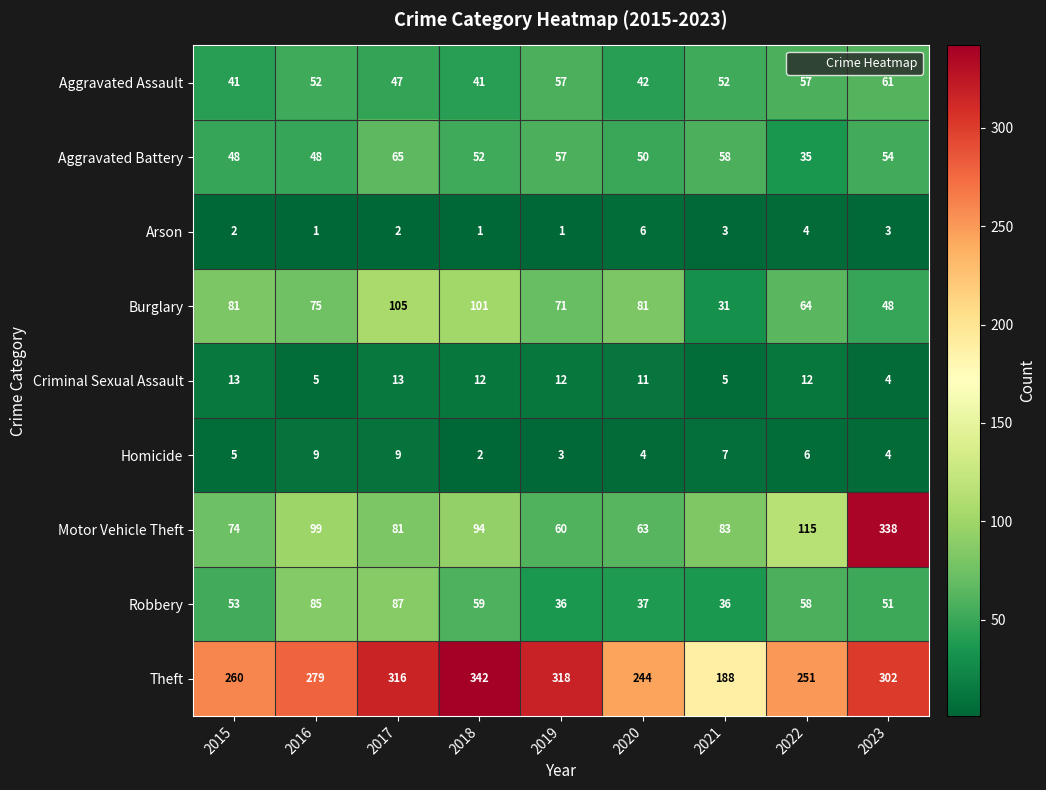

What is the difference between the highest and lowest values at 2015?

258